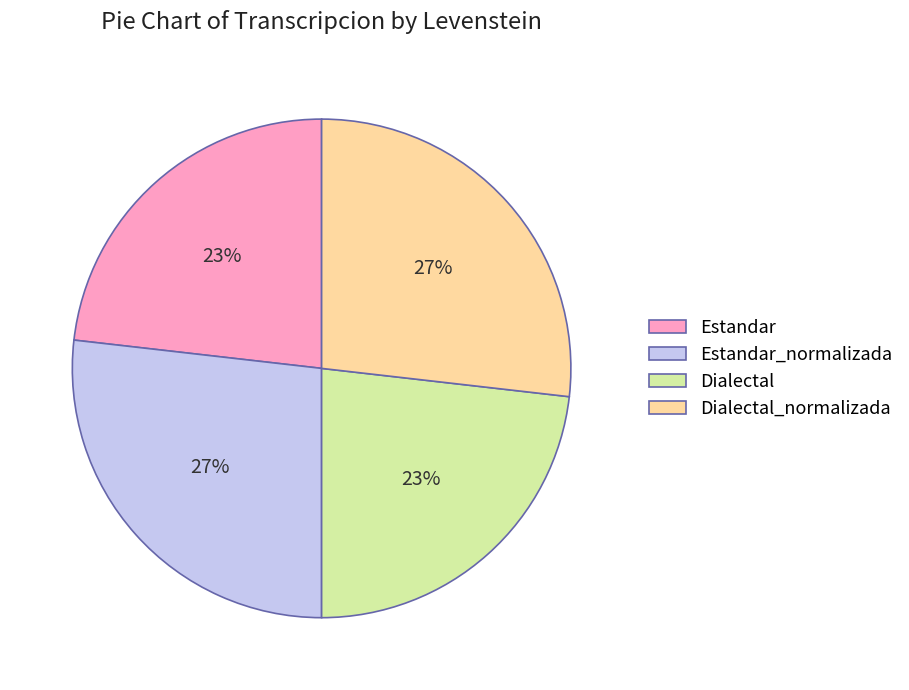

True or false: Estandar_normalizada accounts for 27% of the total.

True